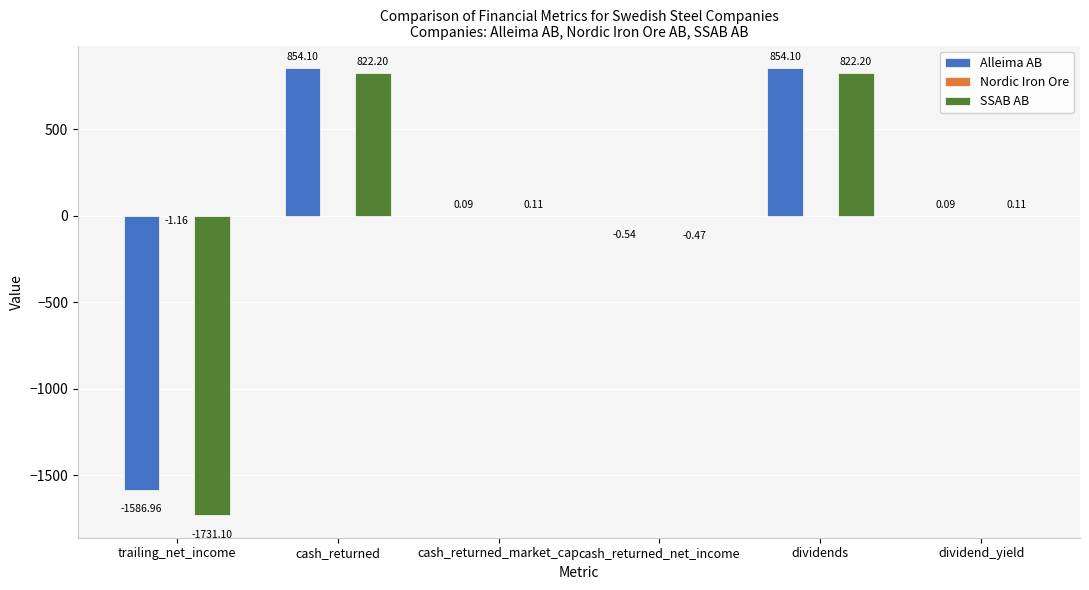

What is the spread (max minus min) of values at cash_returned_net_income?

0.5